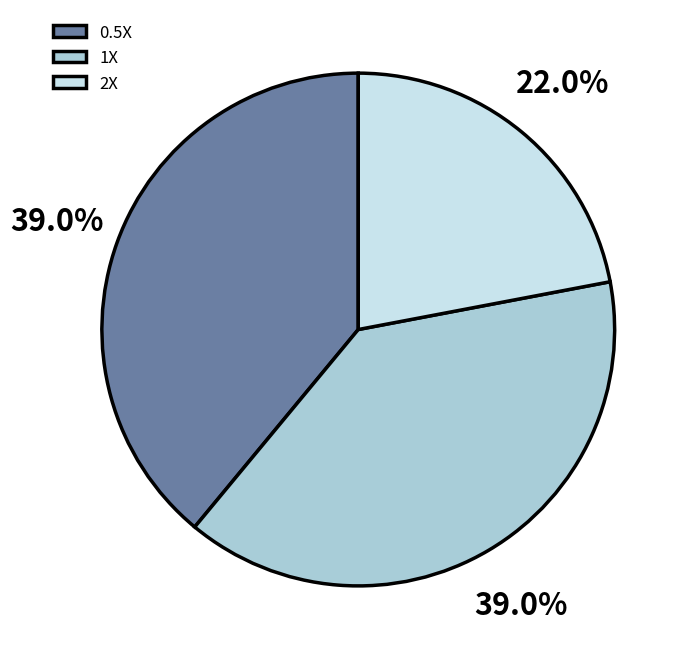

Which slice is the smallest?

2X